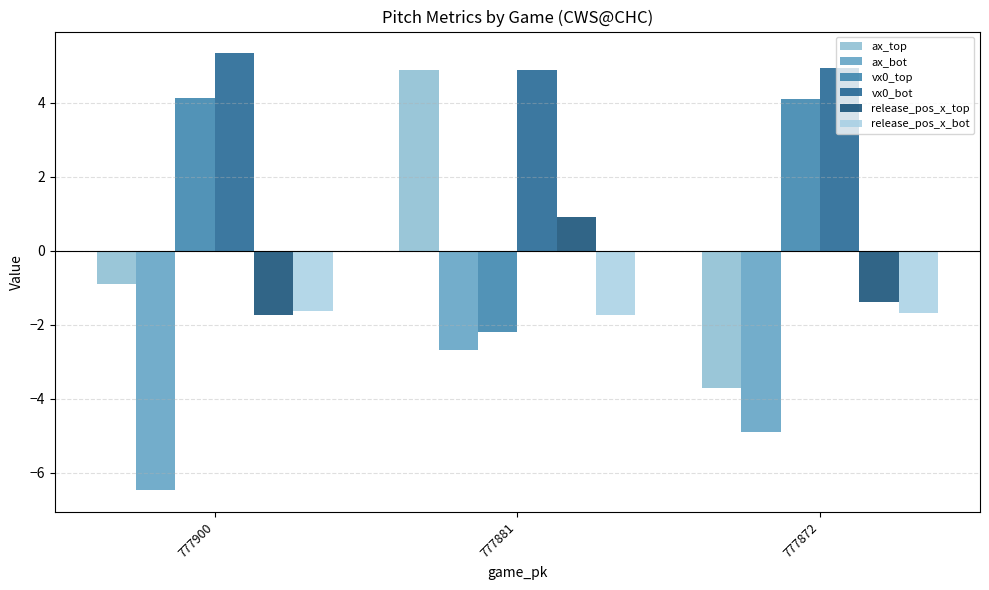

At which category is the sum across all series the highest?

777881